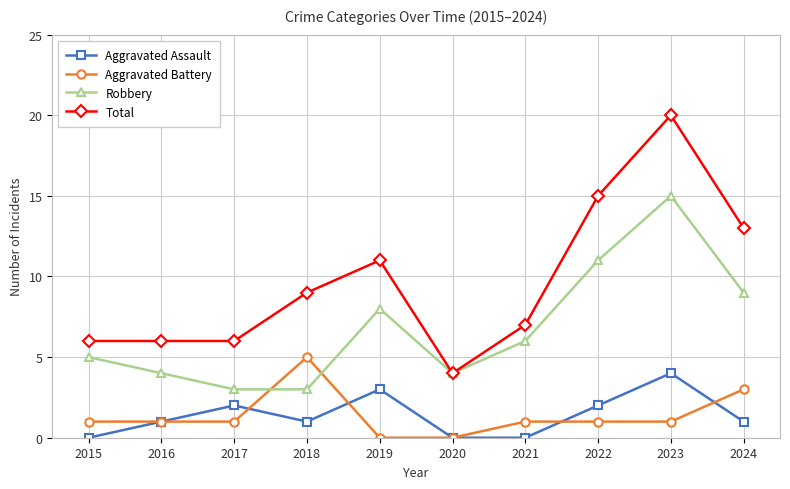

What is the maximum value for Aggravated Battery?

5